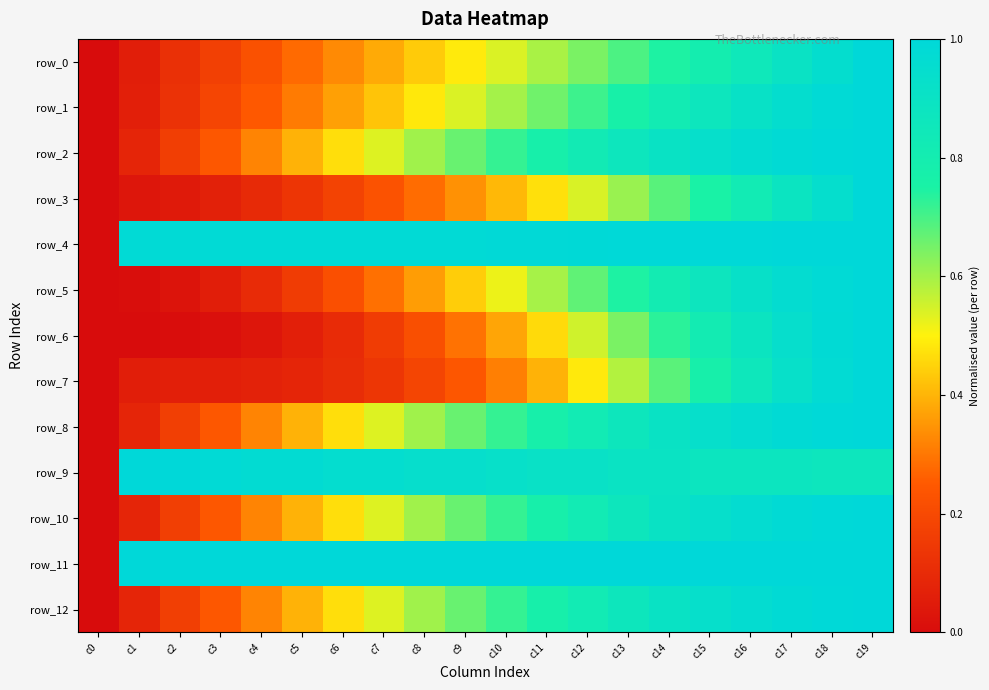

Where is row_7 nearest to the value 0?

c0